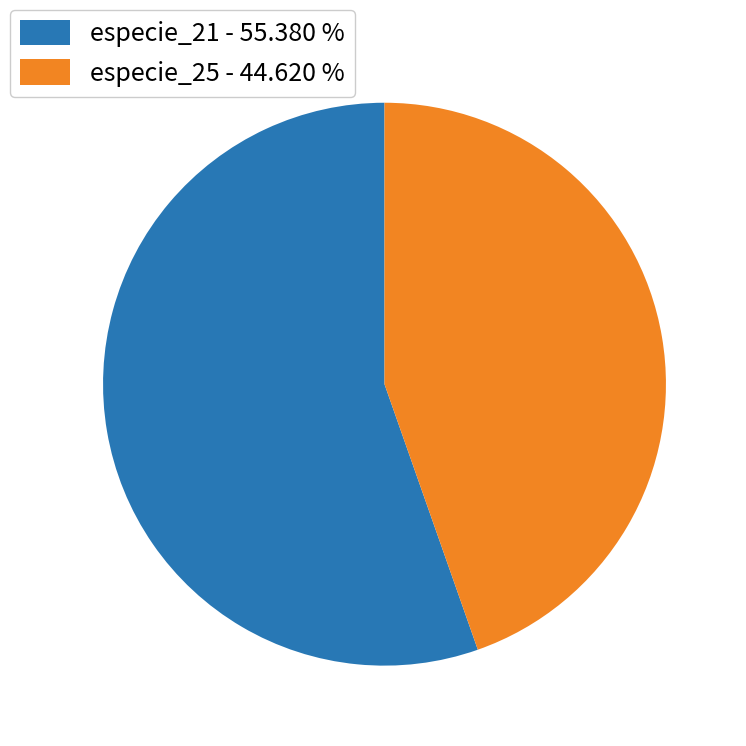

Which slice is the smallest?

especie_25 - 44.620 %